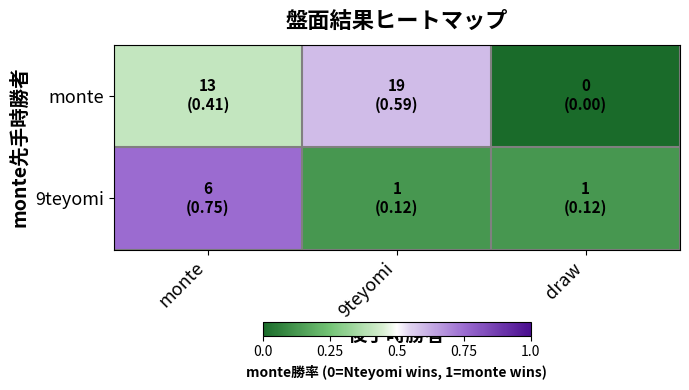

What is the spread (max minus min) of values at draw?

0.1